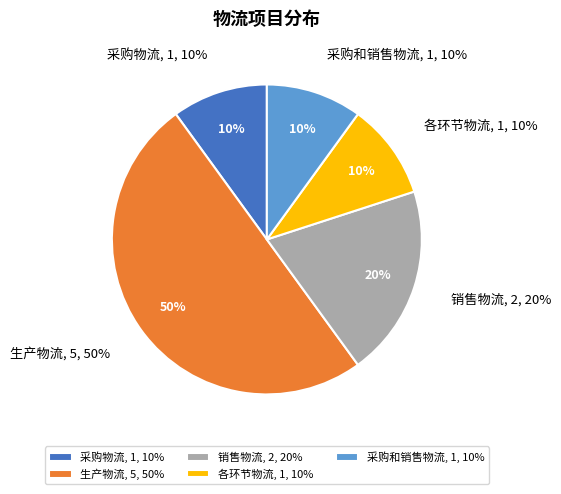

Is 采购物流 the majority of the pie?

No